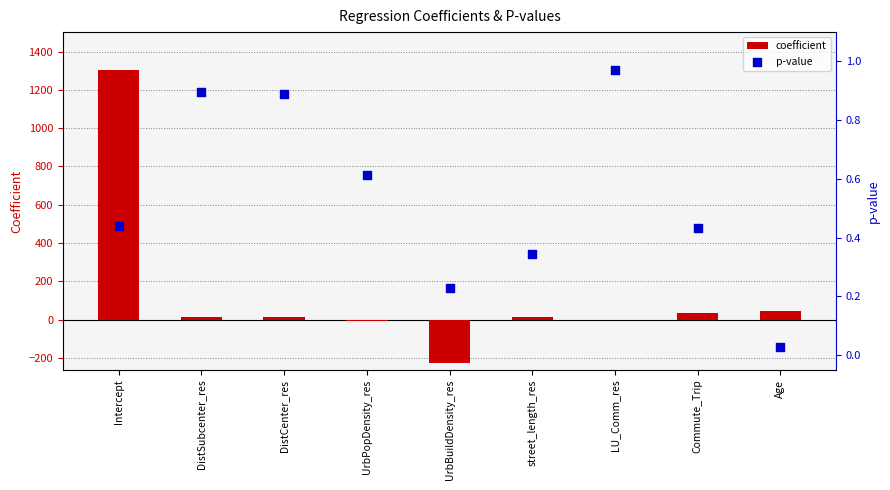

Which series reaches the minimum Y coordinate?

coefficient